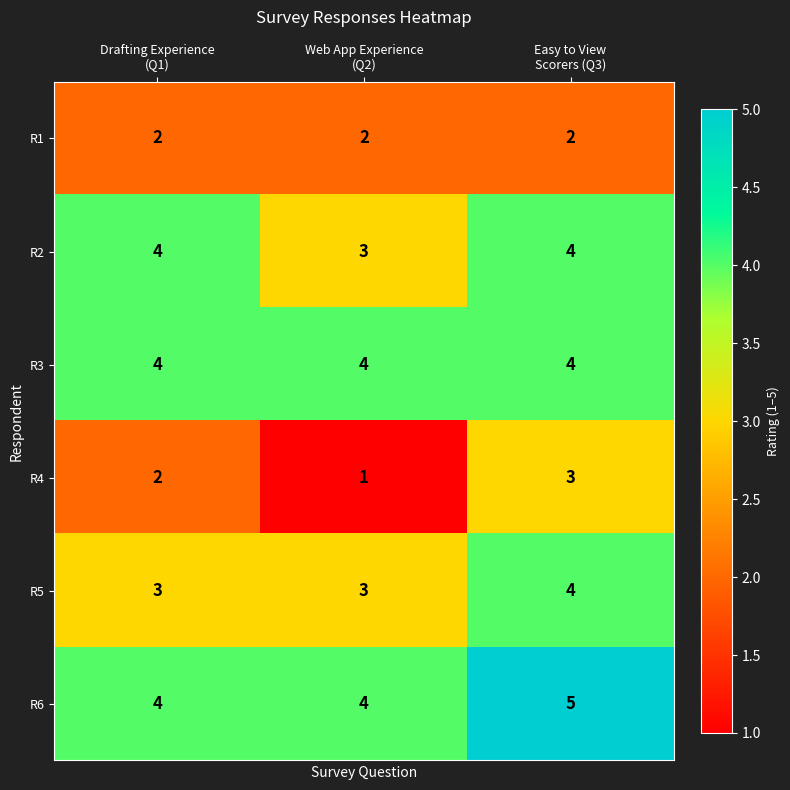

What is the average value of the R2 series?

4